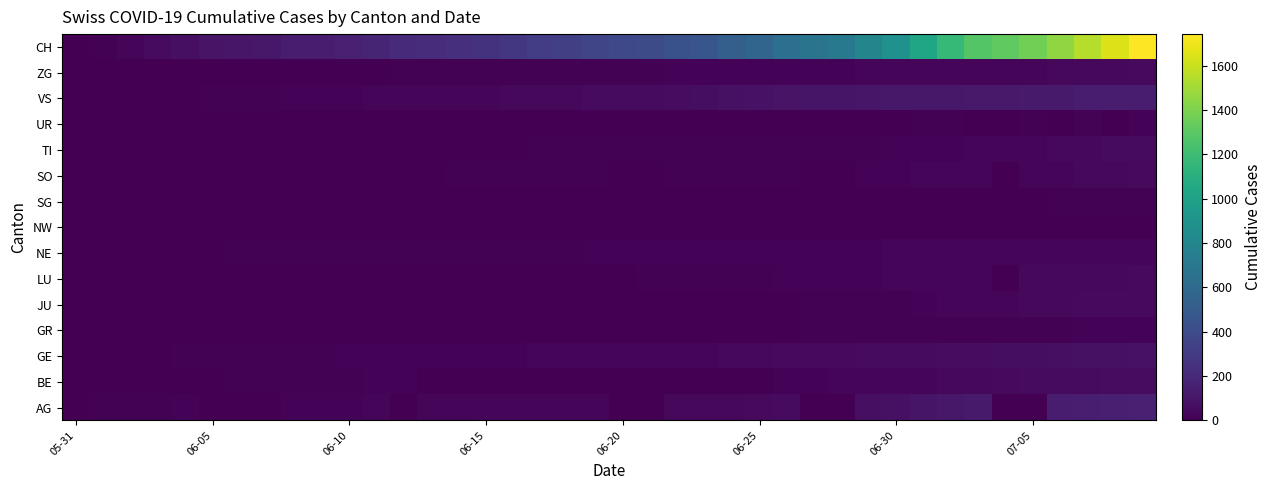

At how many categories does at least one series exceed 952?

9